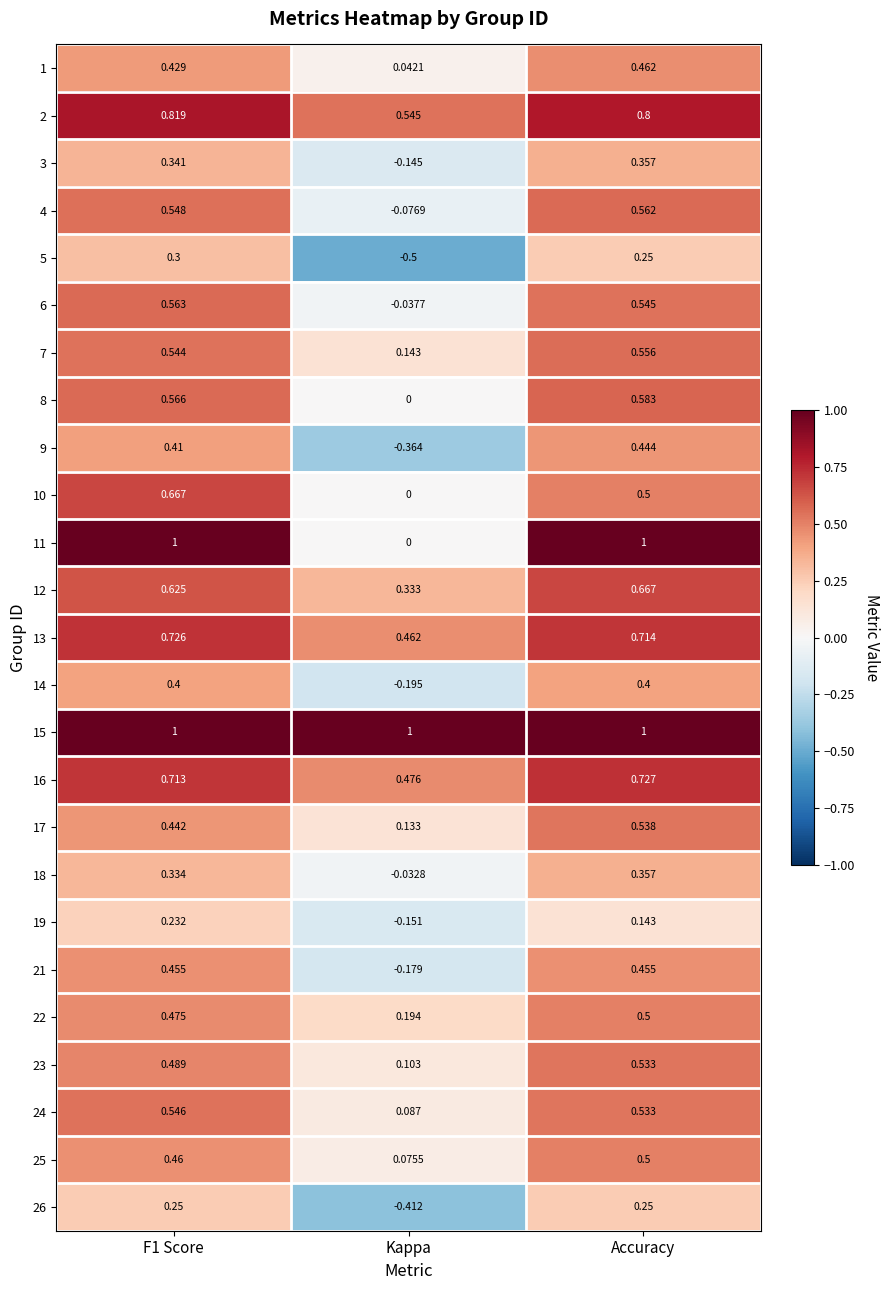

At which label is 12 closest to 0?

Kappa